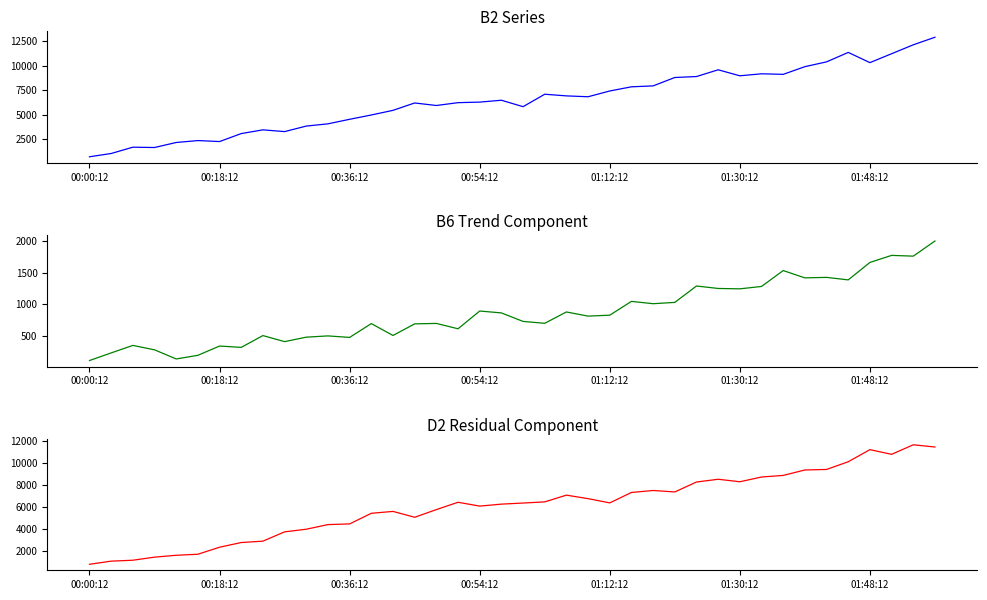

What is the difference between the highest and lowest values at 00:54:12?

5411